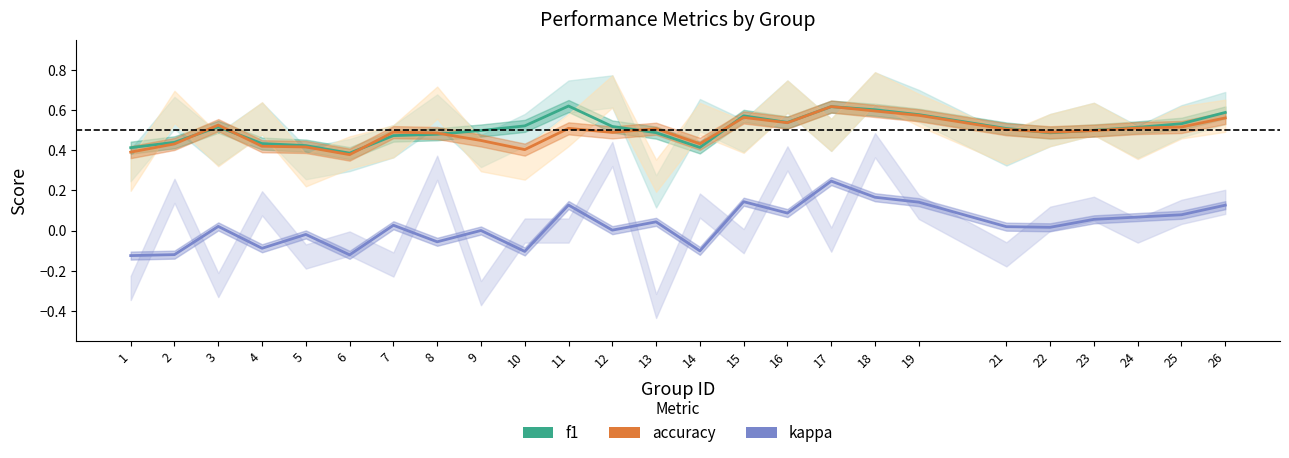

Which series has the largest total across all categories?

f1